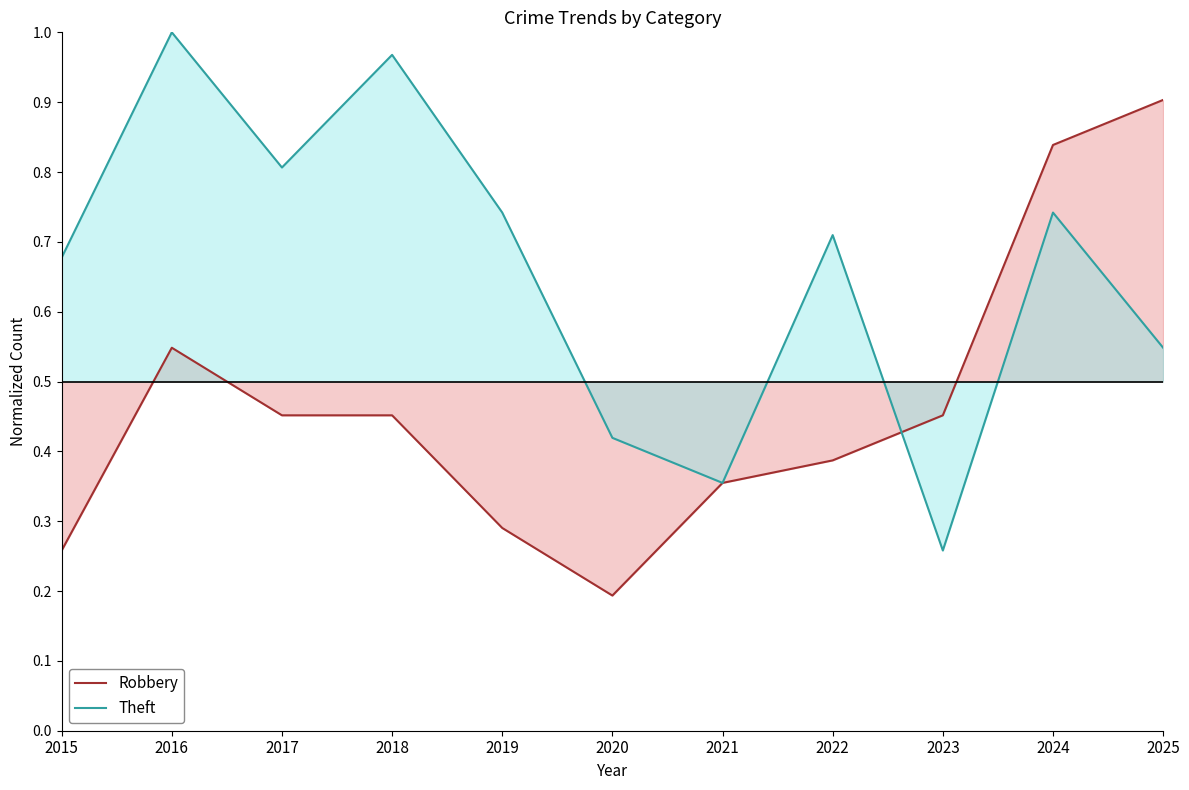

Which category has the highest value across all series?

2016